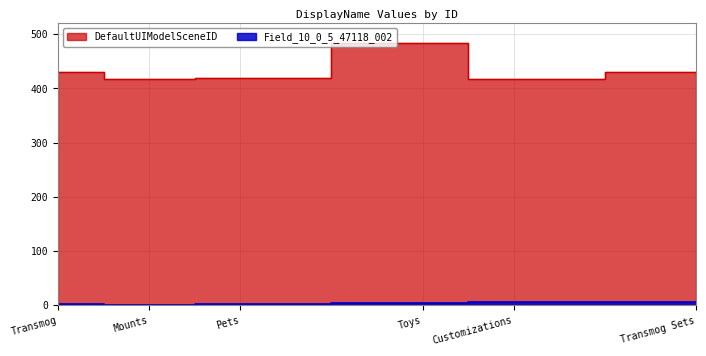

True or false: DefaultUIModelSceneID and Field_10_0_5_47118_002 cross at least once.

False